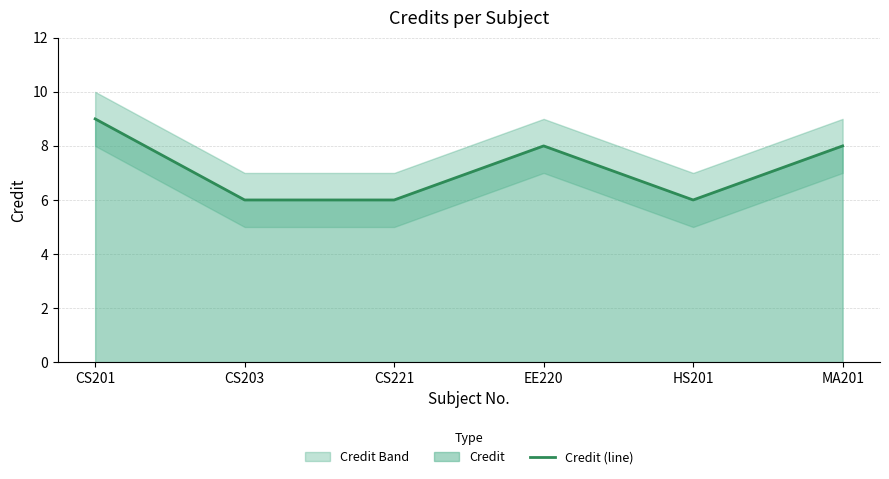

Reading left to right, transcribe all the data shown in this chart.

9	6	6	8	6	8